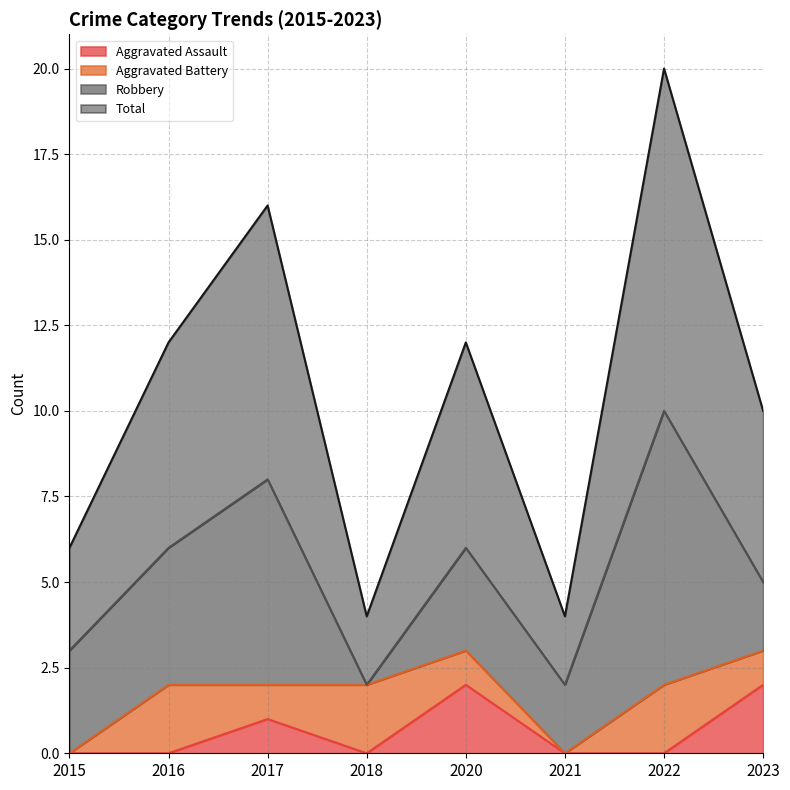

Is it true that Aggravated Assault equals 0 at 2022?

True